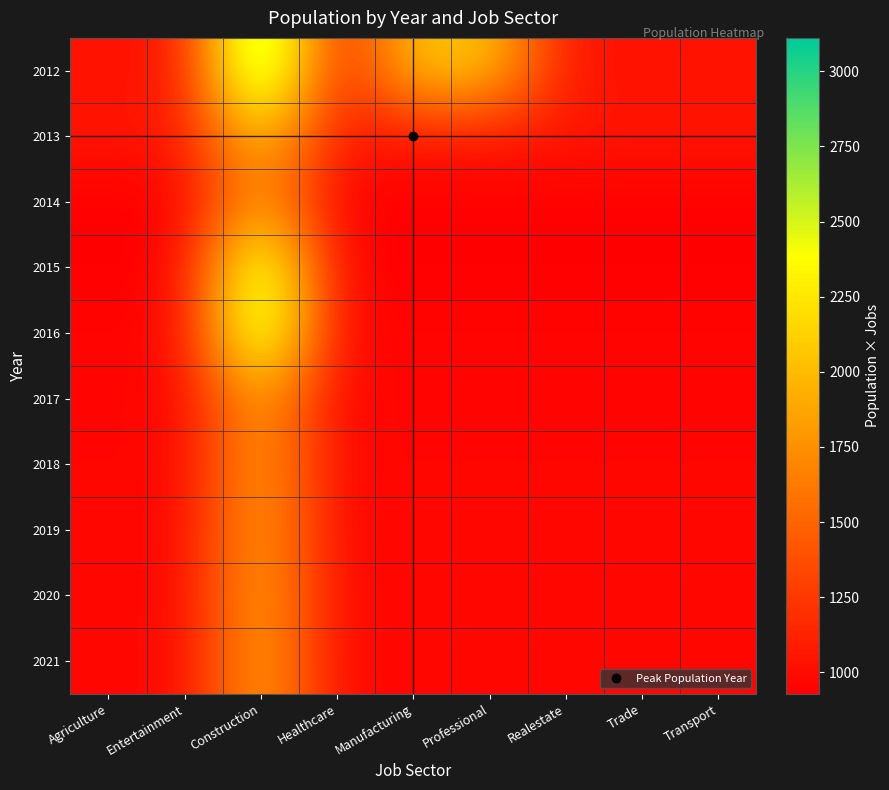

At how many categories does at least one series exceed 2742?

1